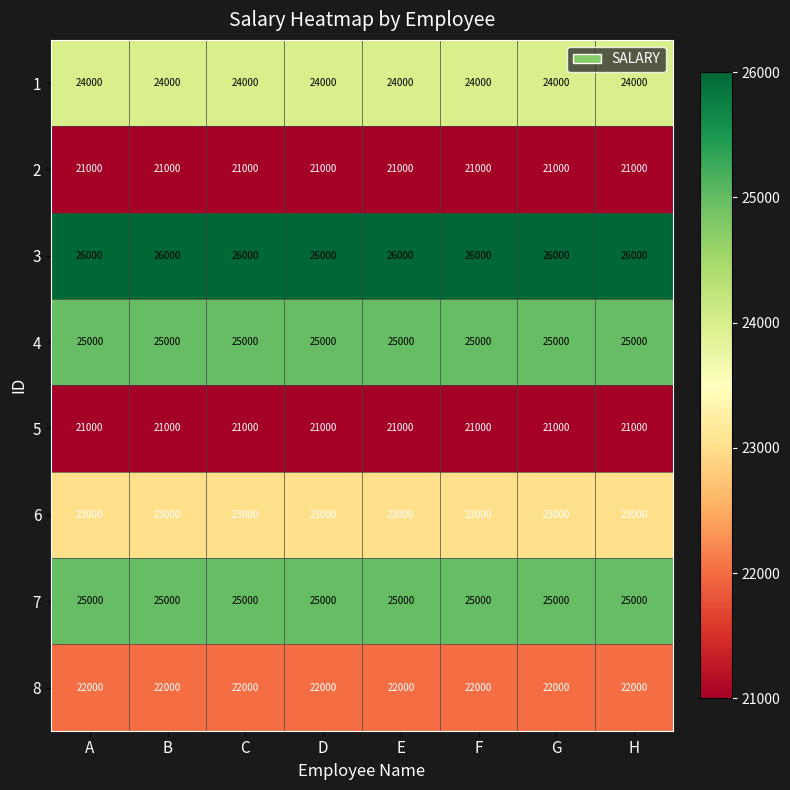

What is the average value of the 4 series?

25000